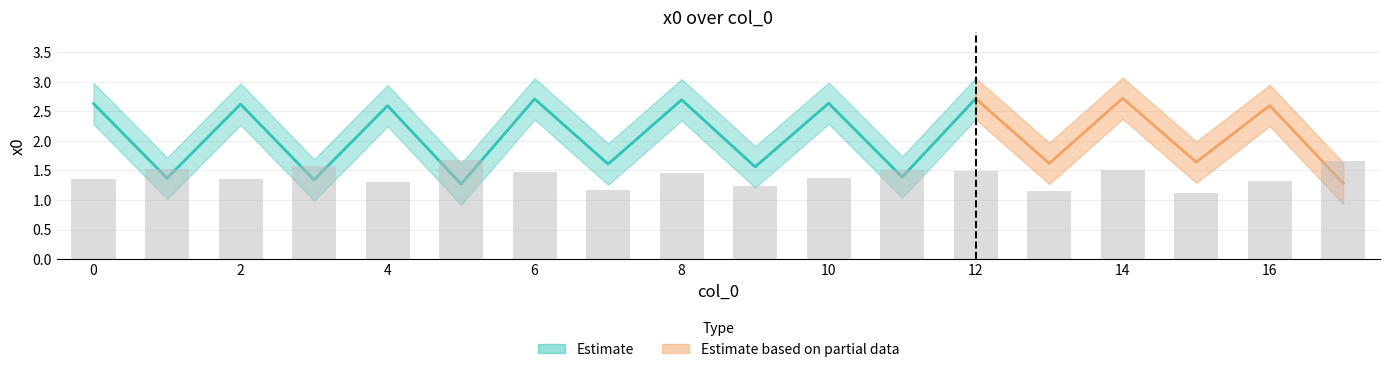

The value at 16 is 2.6. True or false?

True